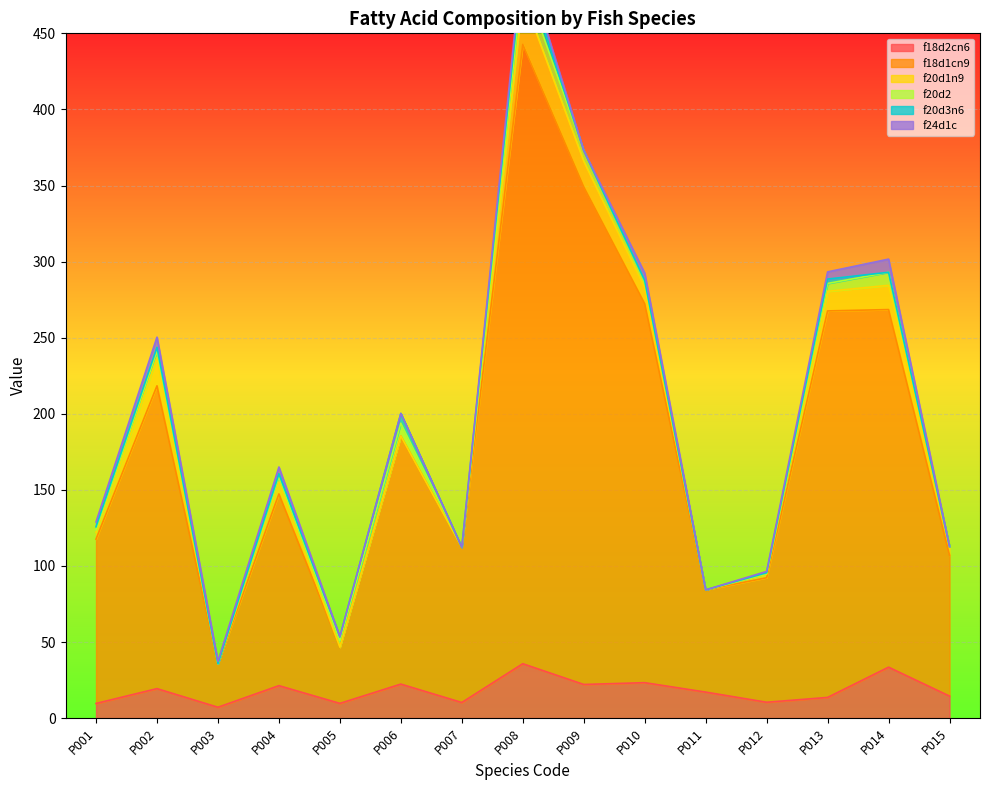

What is the maximum value for f18d2cn6?

35.7